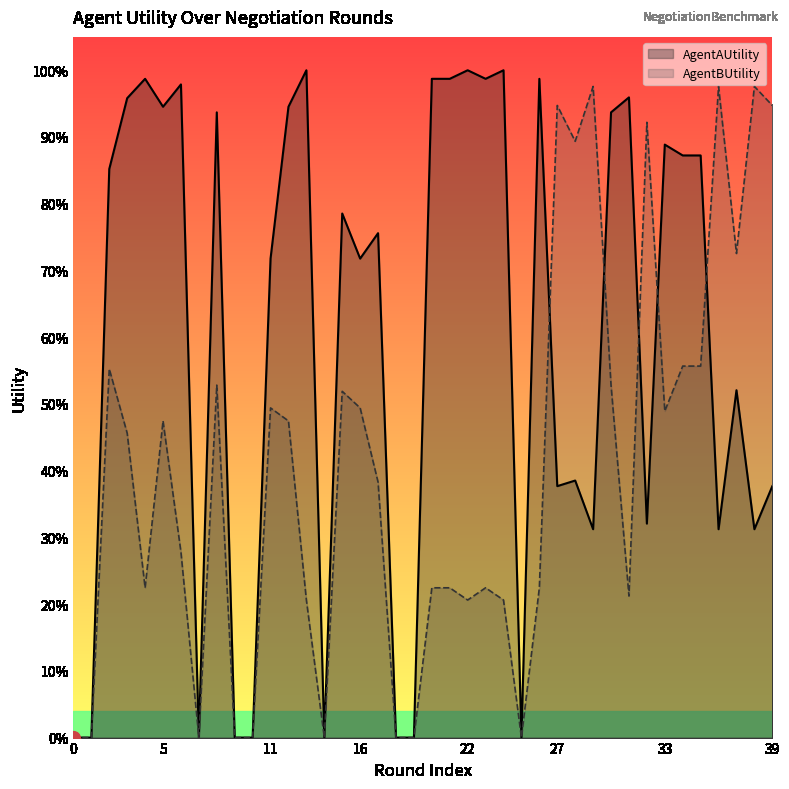

Between which two adjacent categories do AgentAUtility and AgentBUtility first intersect?

26 and 27